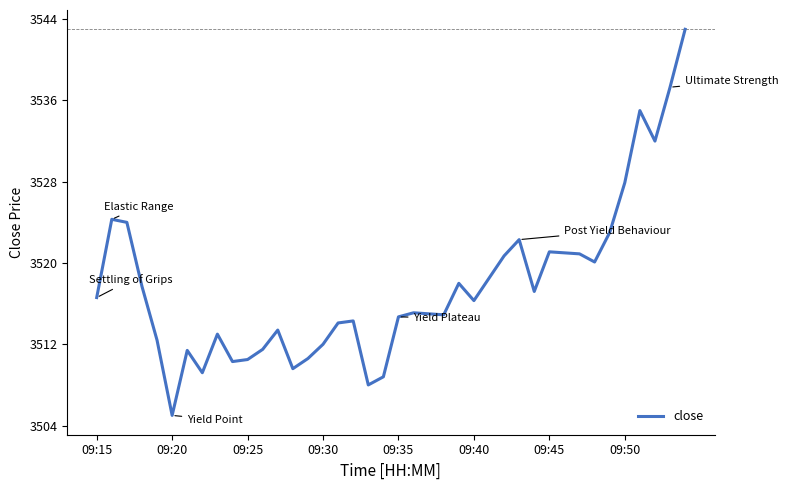

What is the smallest value displayed?

3505.0